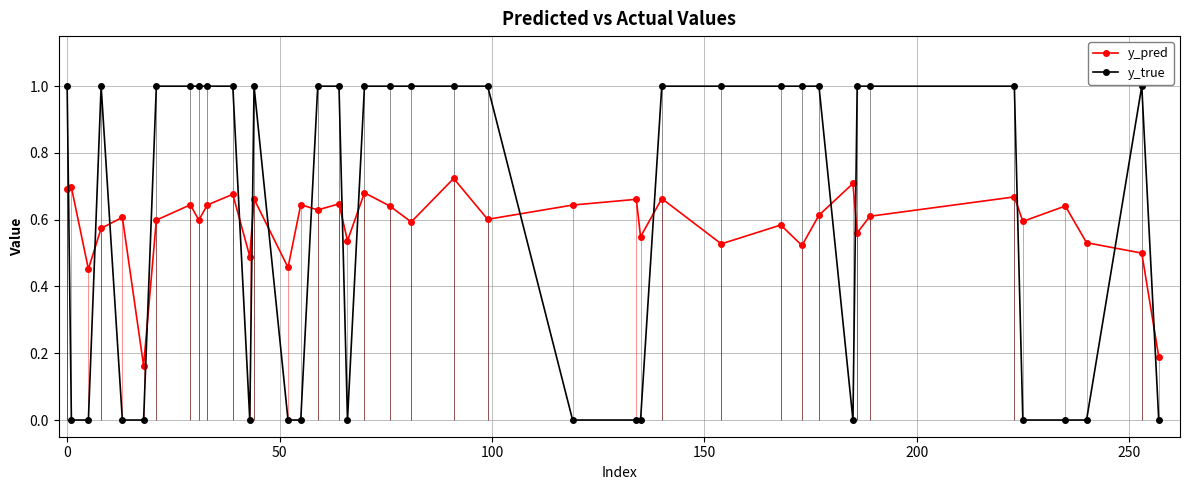

What is the highest value of the y_true series?

1.0